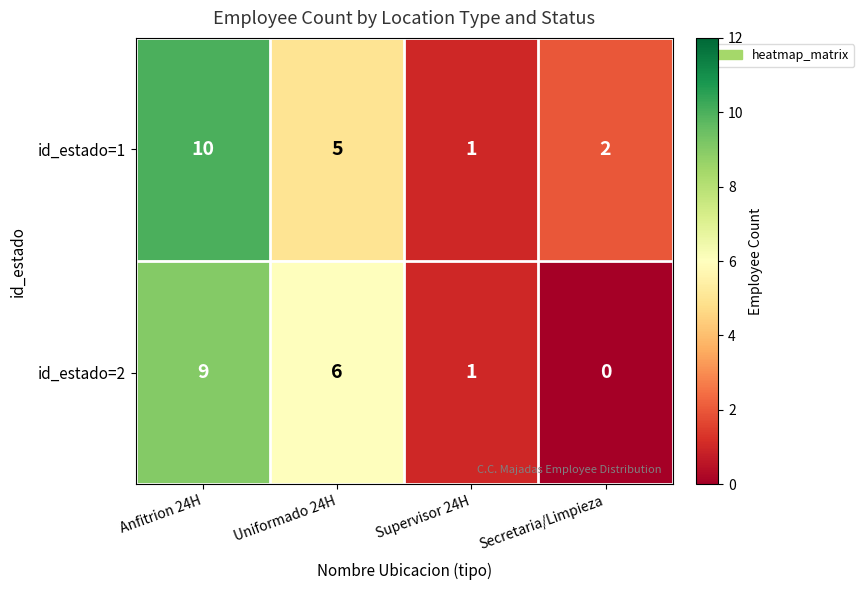

What is the difference between the maximum and minimum values in the id_estado=1 series?

9